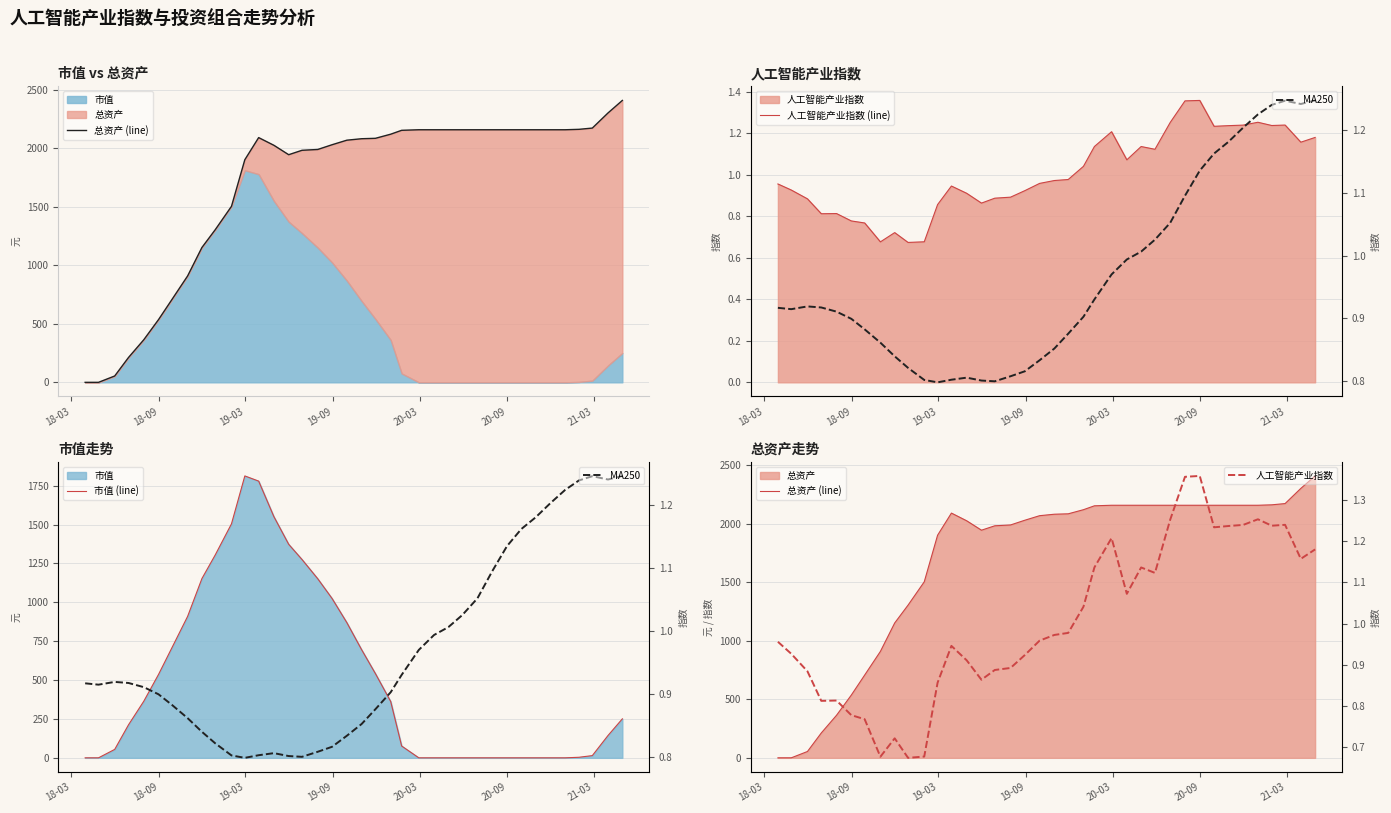

How many interior local peaks does the MA250 series have?

3